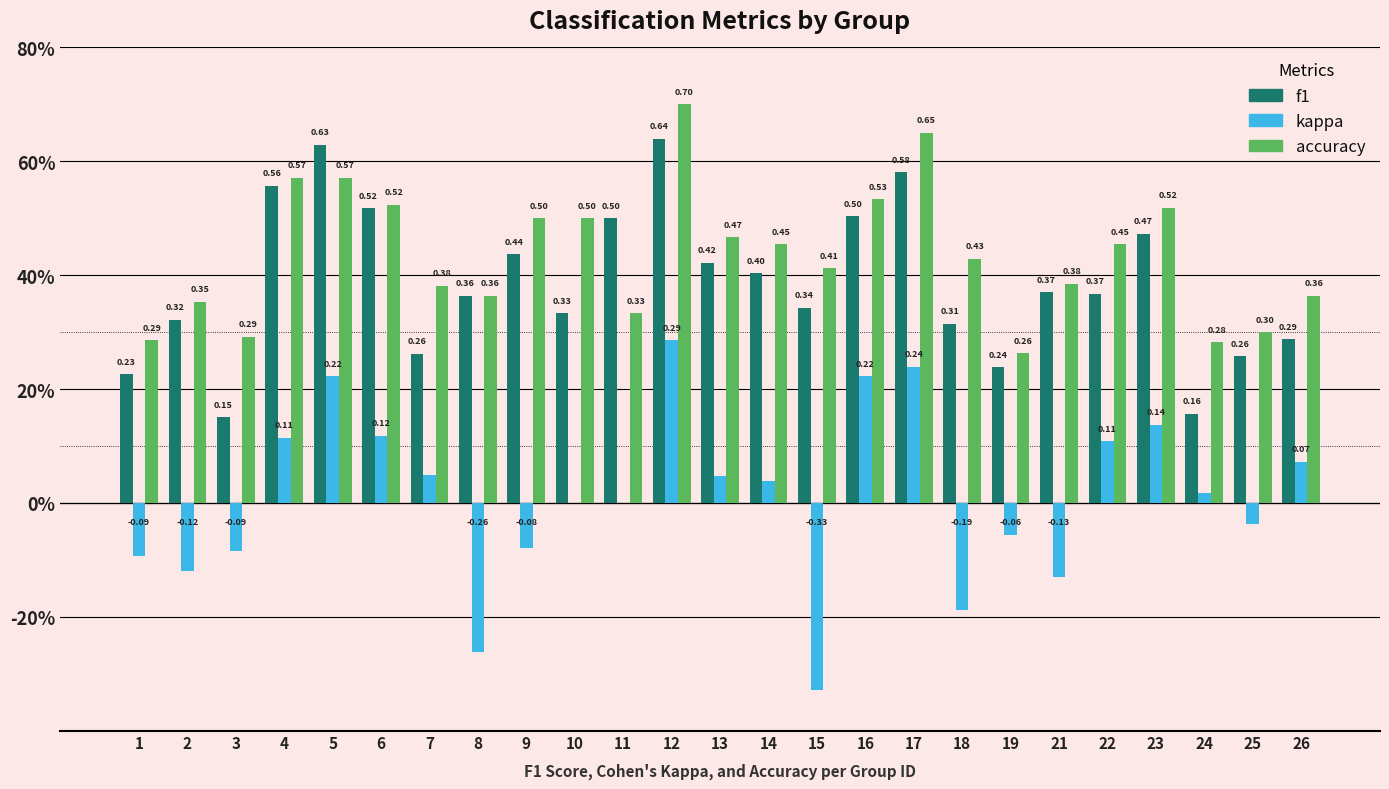

What are all the series names shown in the legend?

f1, kappa, accuracy